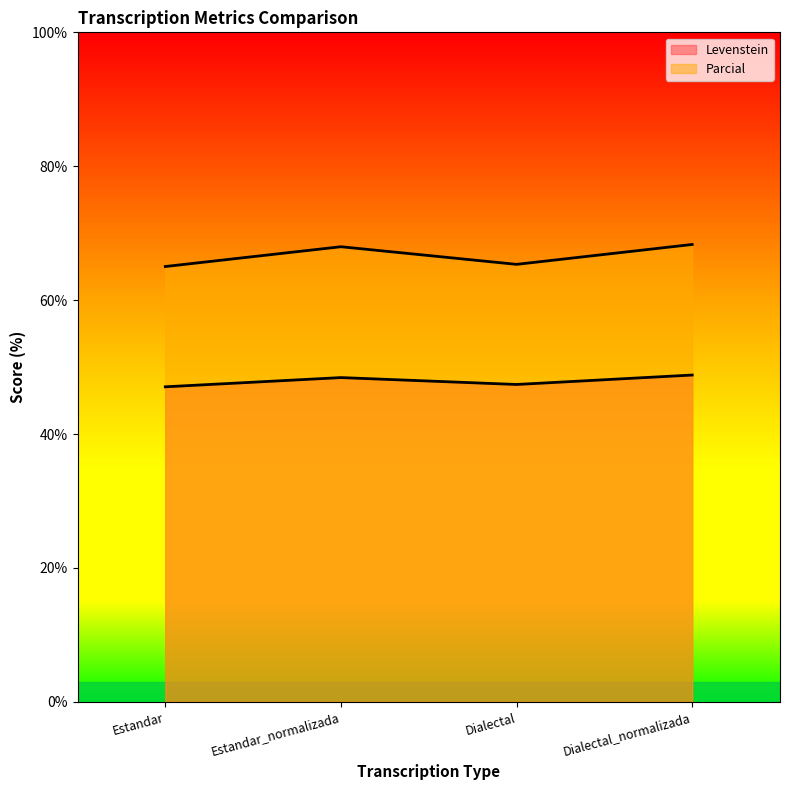

Does the chart display data point markers on the line(s)?

No